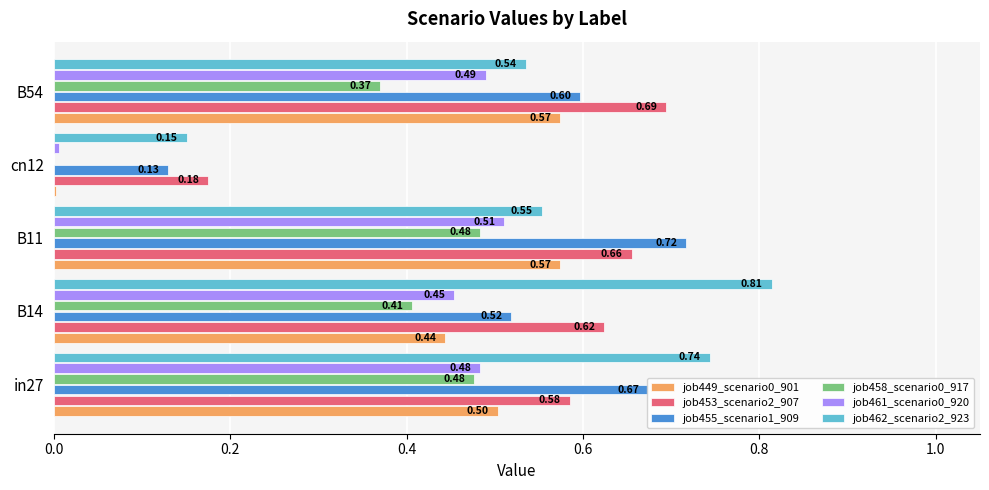

Between B14 and B54, which series saw the biggest shift?

job462_scenario2_923